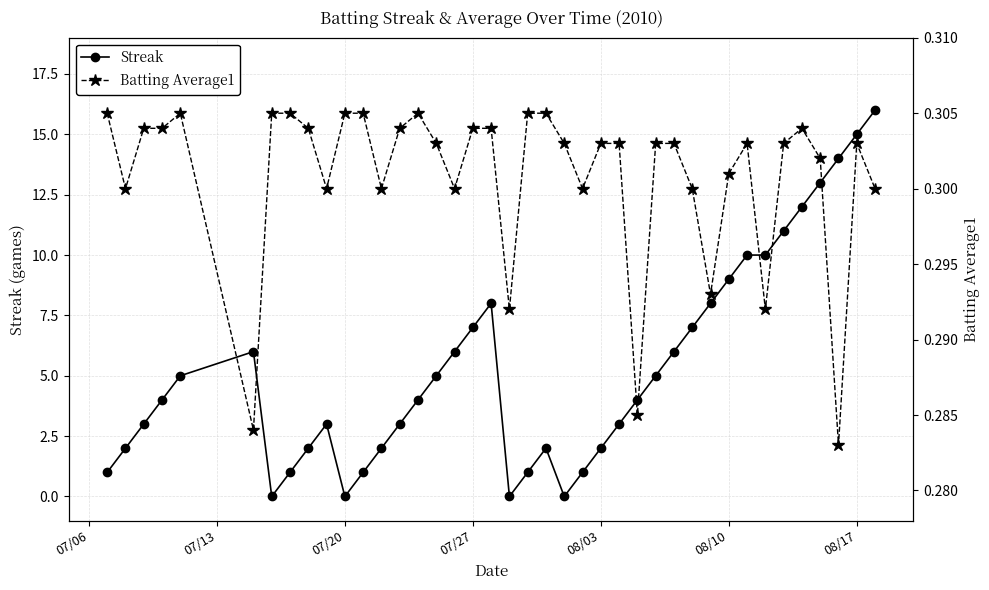

Count the Batting Average1 values in the range 0 to 1.

40